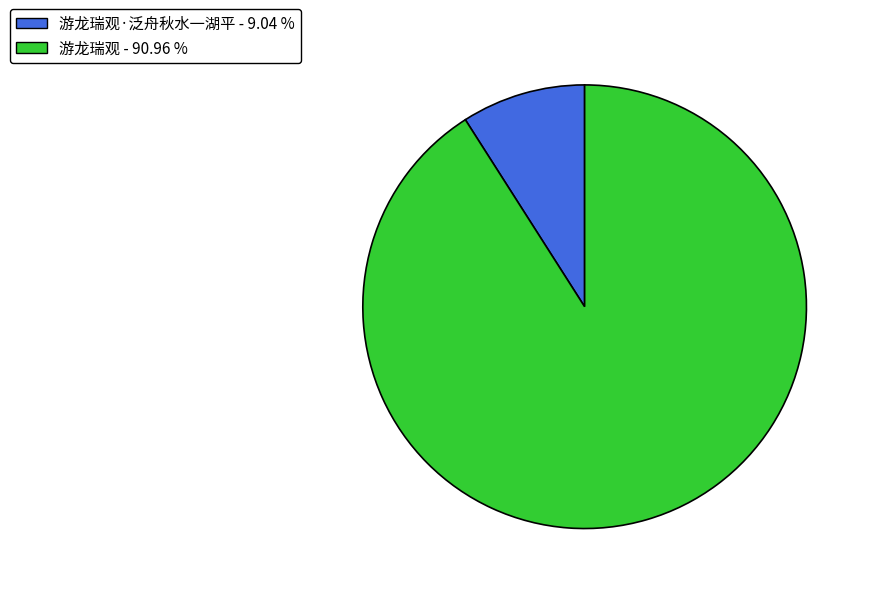

Does any single category account for the majority?

Yes